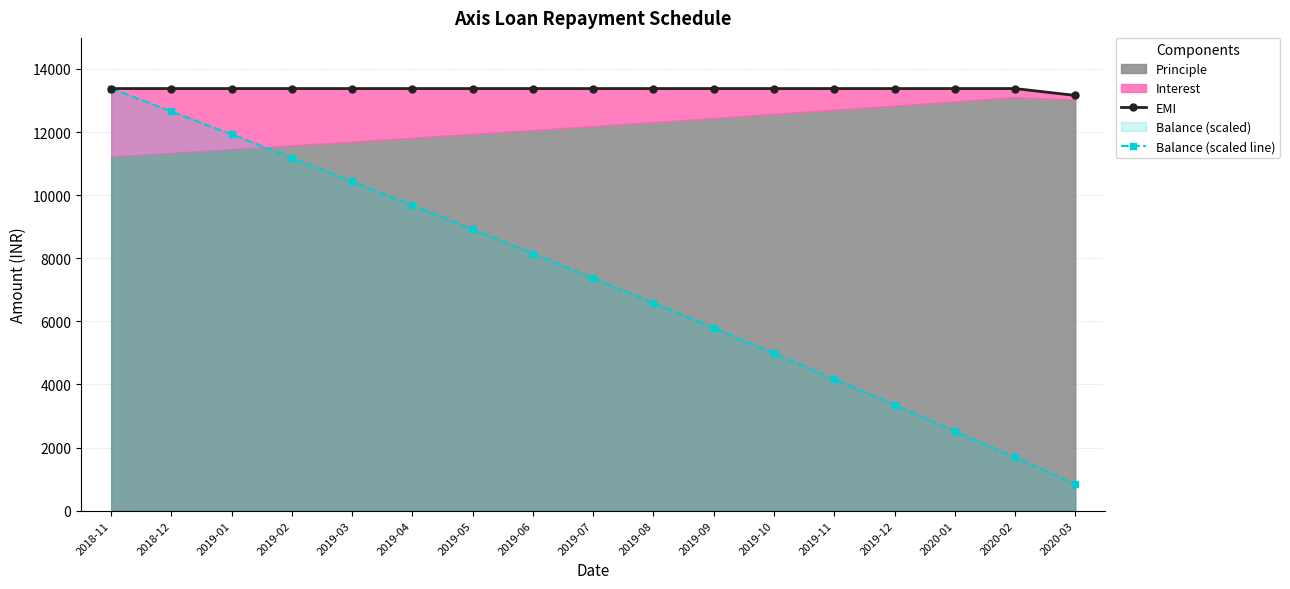

At which category is the sum across all series the highest?

2018-11